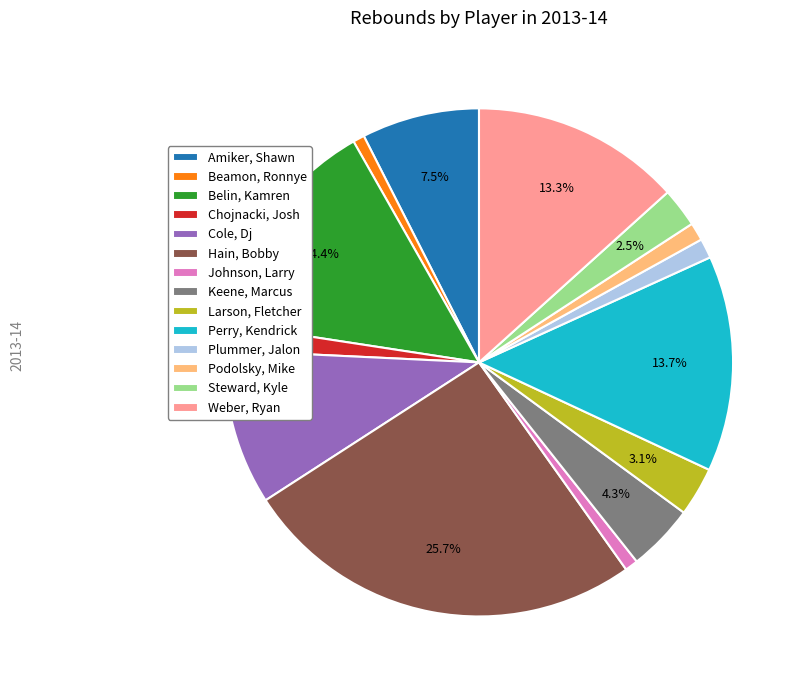

Is it true that Keene, Marcus is 17% of the pie?

False